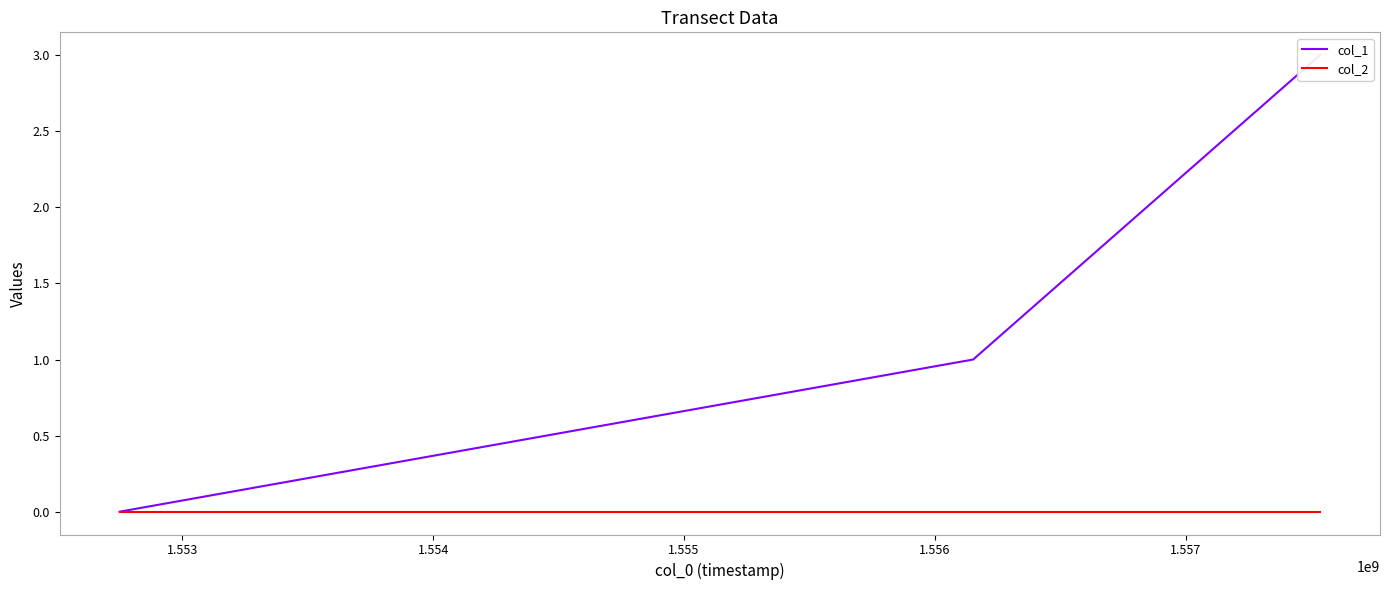

How many values in the col_1 series are below 1?

1